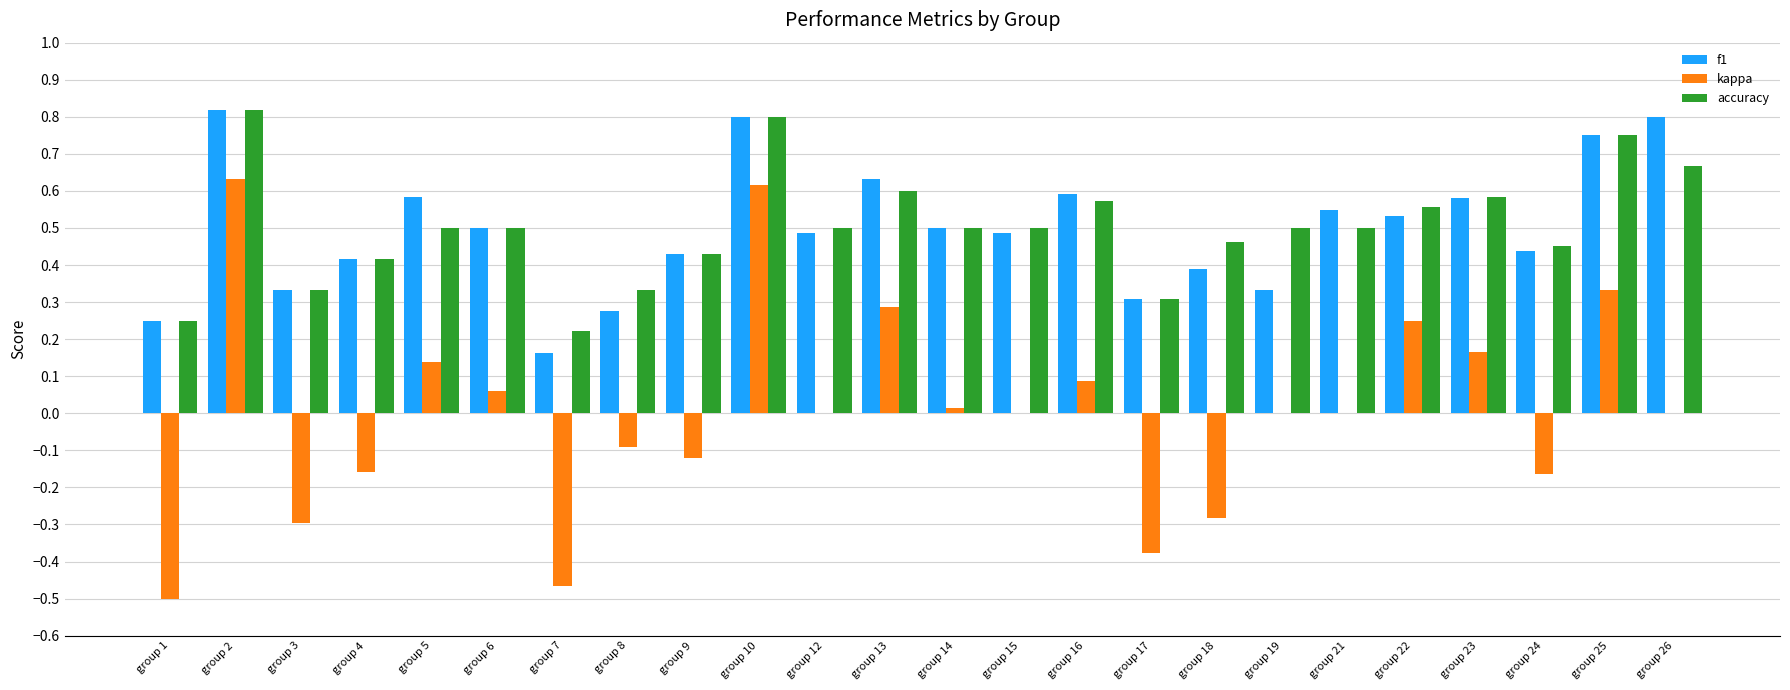

What is the total value across all series at group 6?

1.1